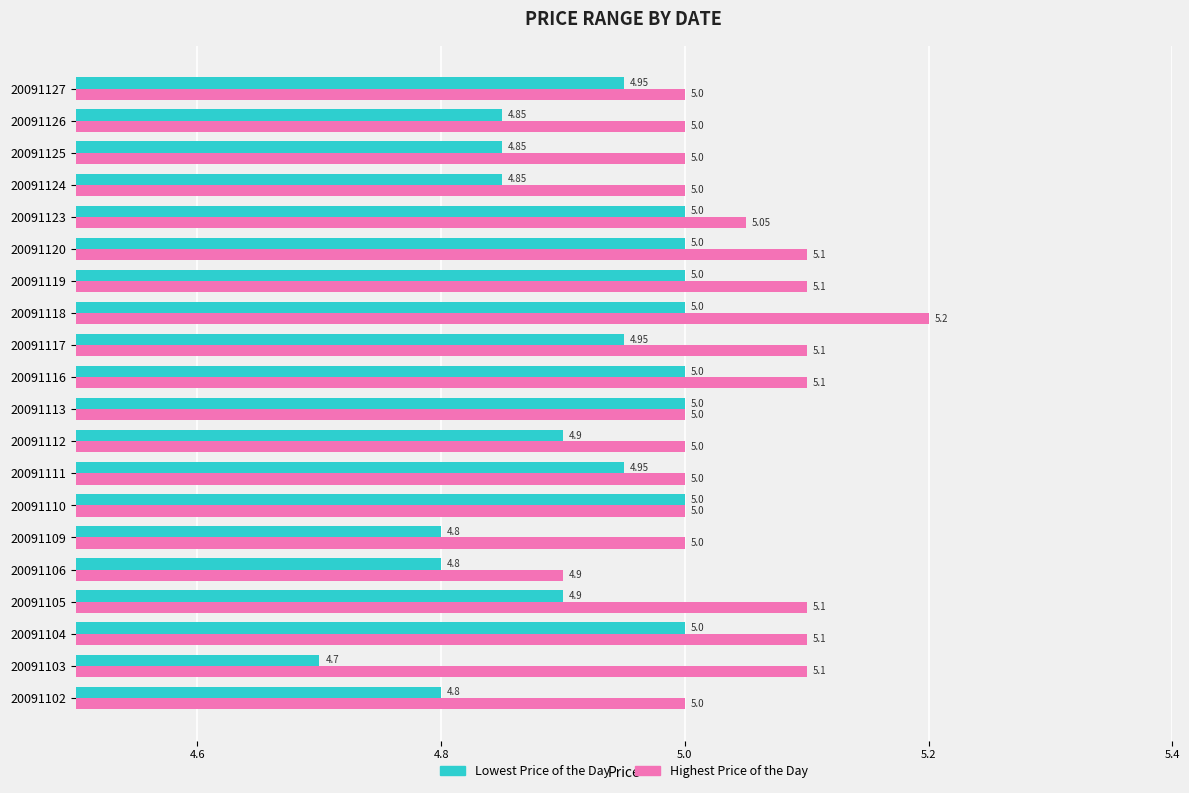

Between 20091112 and 20091117, which series saw the biggest shift?

Highest Price of the Day